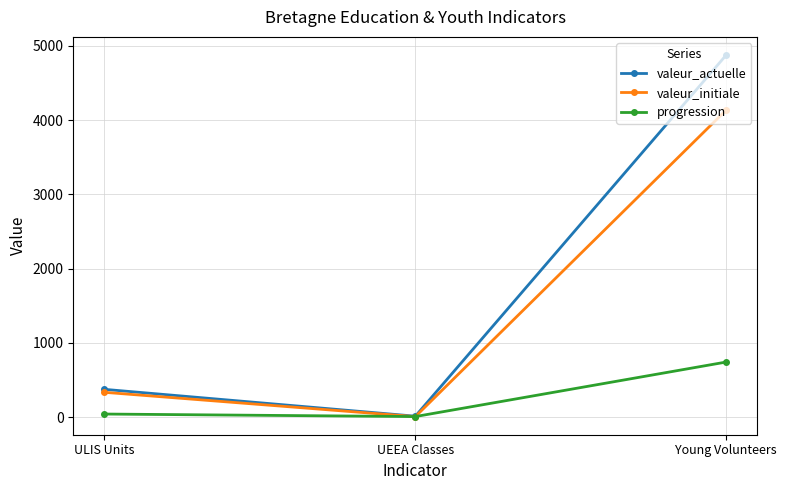

What is the minimum value for progression?

6